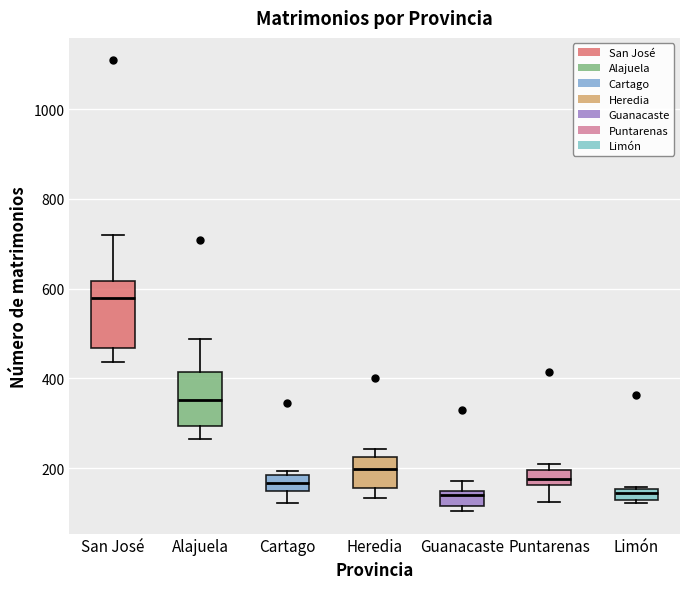

Which box is the tallest, from its lower edge to its upper edge?

San José